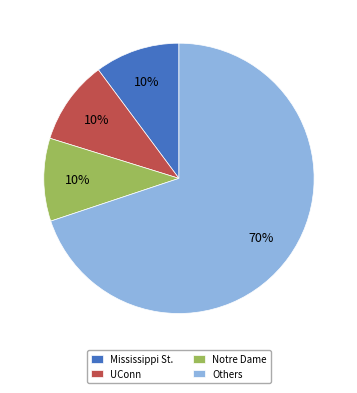

Count the number of slices in the pie.

4